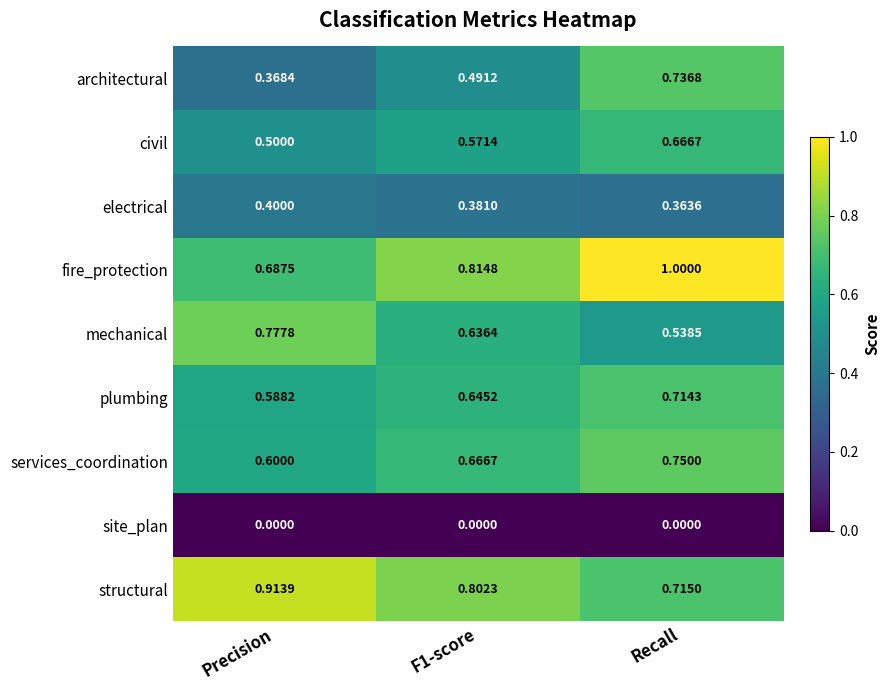

Where is plumbing nearest to the value 0?

Precision